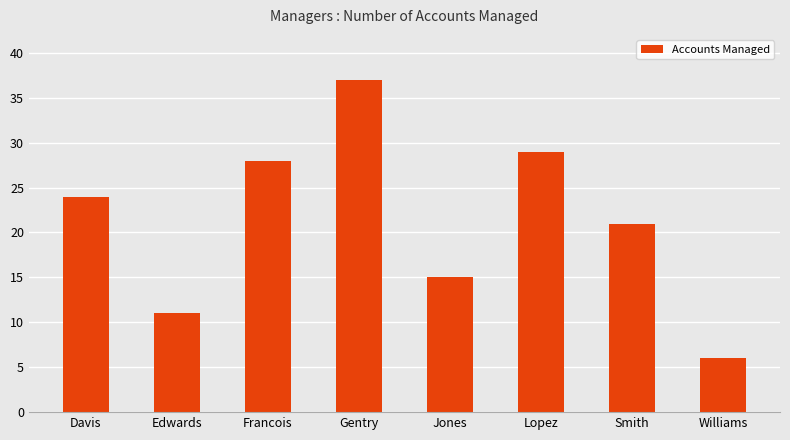

Reading right to left, extract all data points from this chart.

6	21	29	15	37	28	11	24